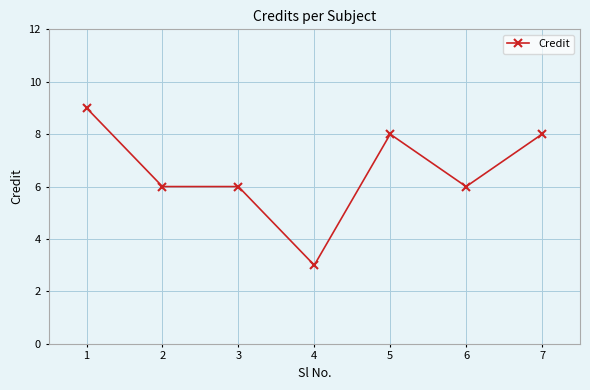

The value at 1 is 16. True or false?

False